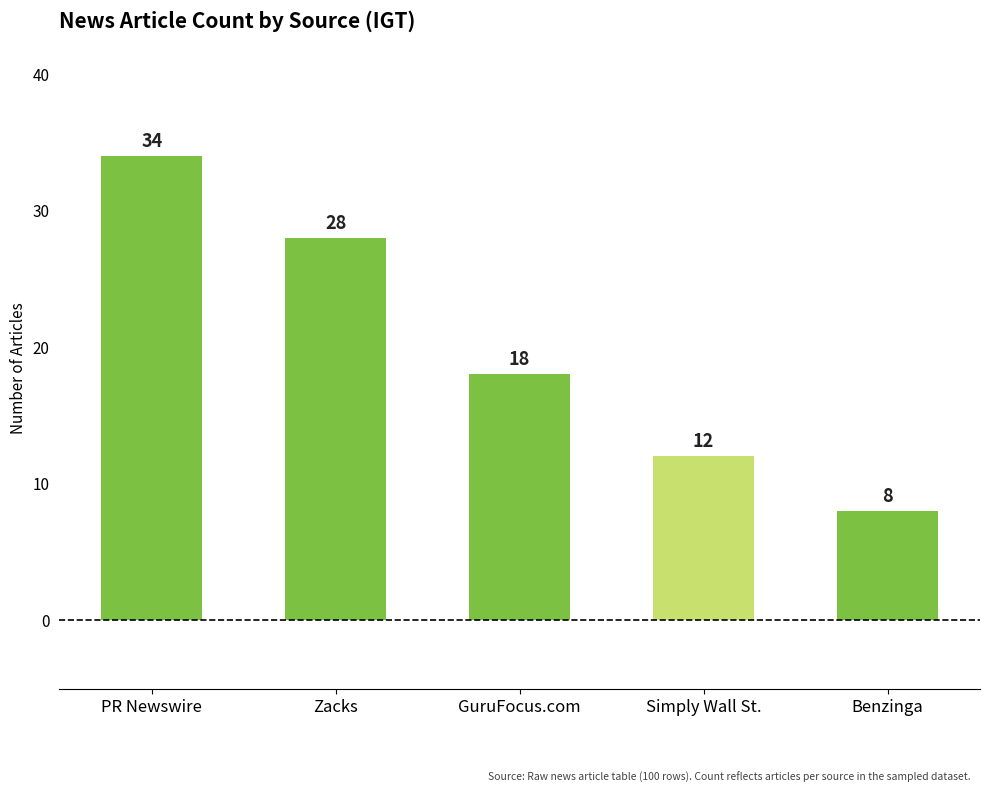

Does the chart contain stacked bars?

No